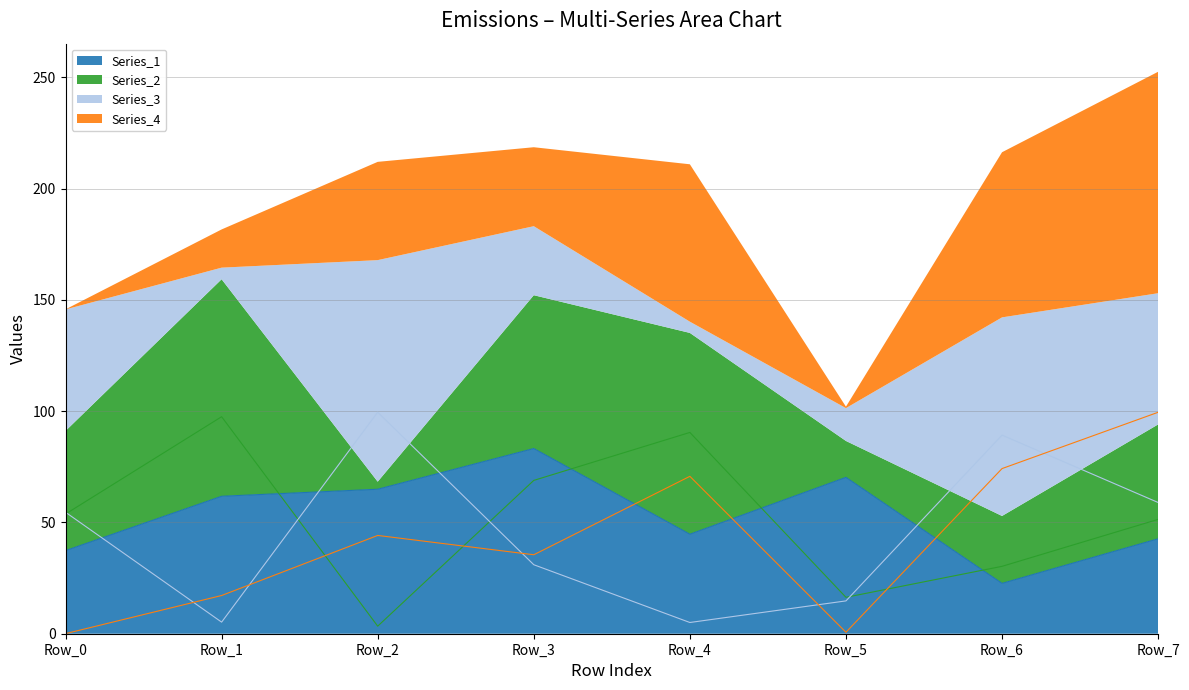

Does the chart have visible grid lines?

Yes